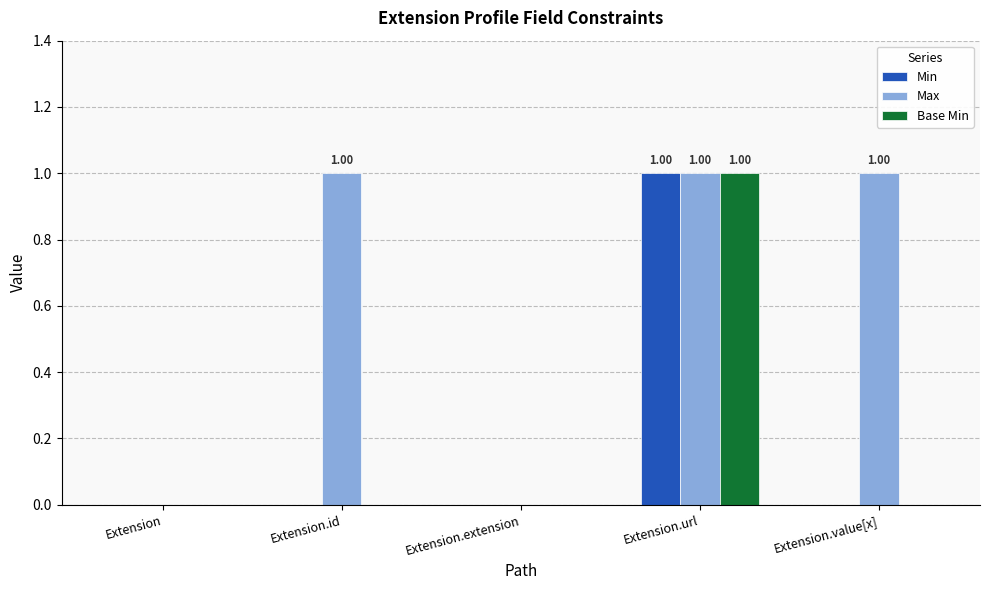

Which category has the highest value in the Base Min series?

Extension.url